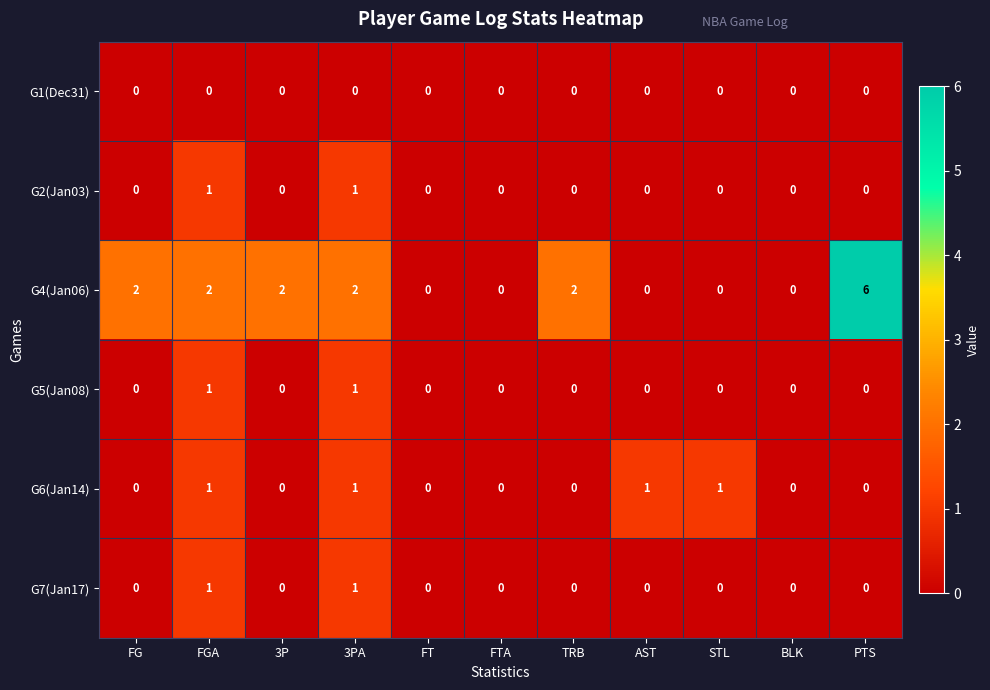

Is the value of G7(Jan17) at AST greater than the value of G4(Jan06) at 3PA?

No